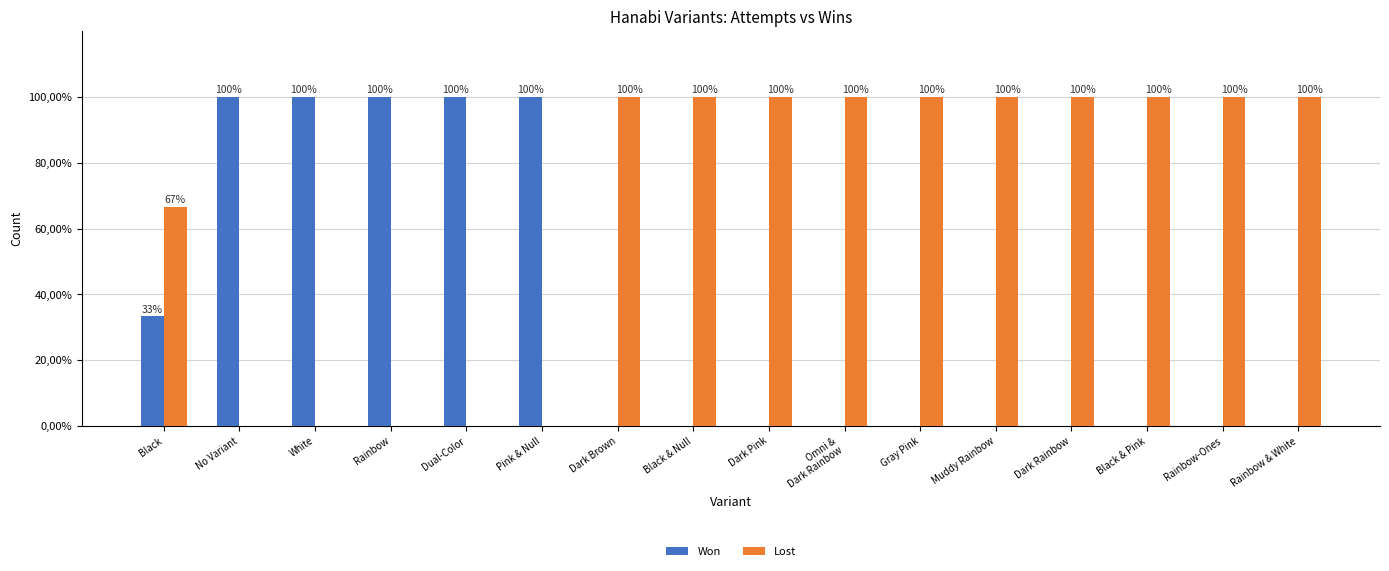

What are all the series names shown in the legend?

Won, Lost